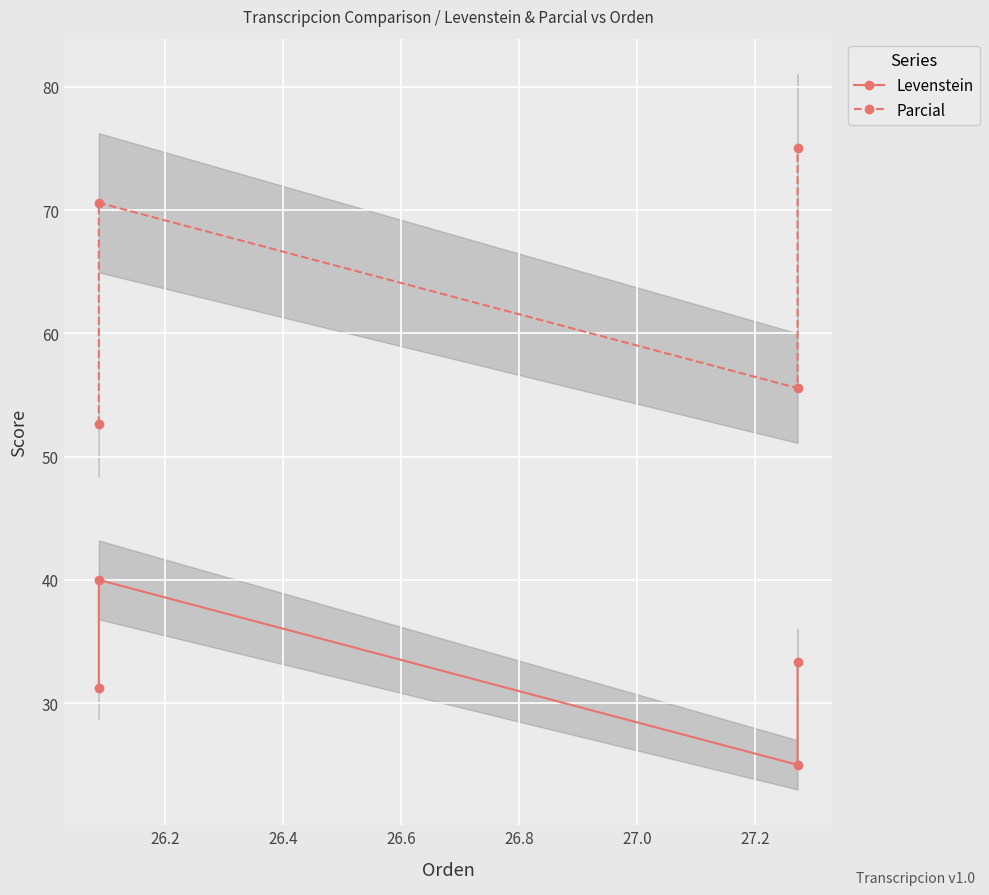

What is the total value across all series at 26.6?

108.3